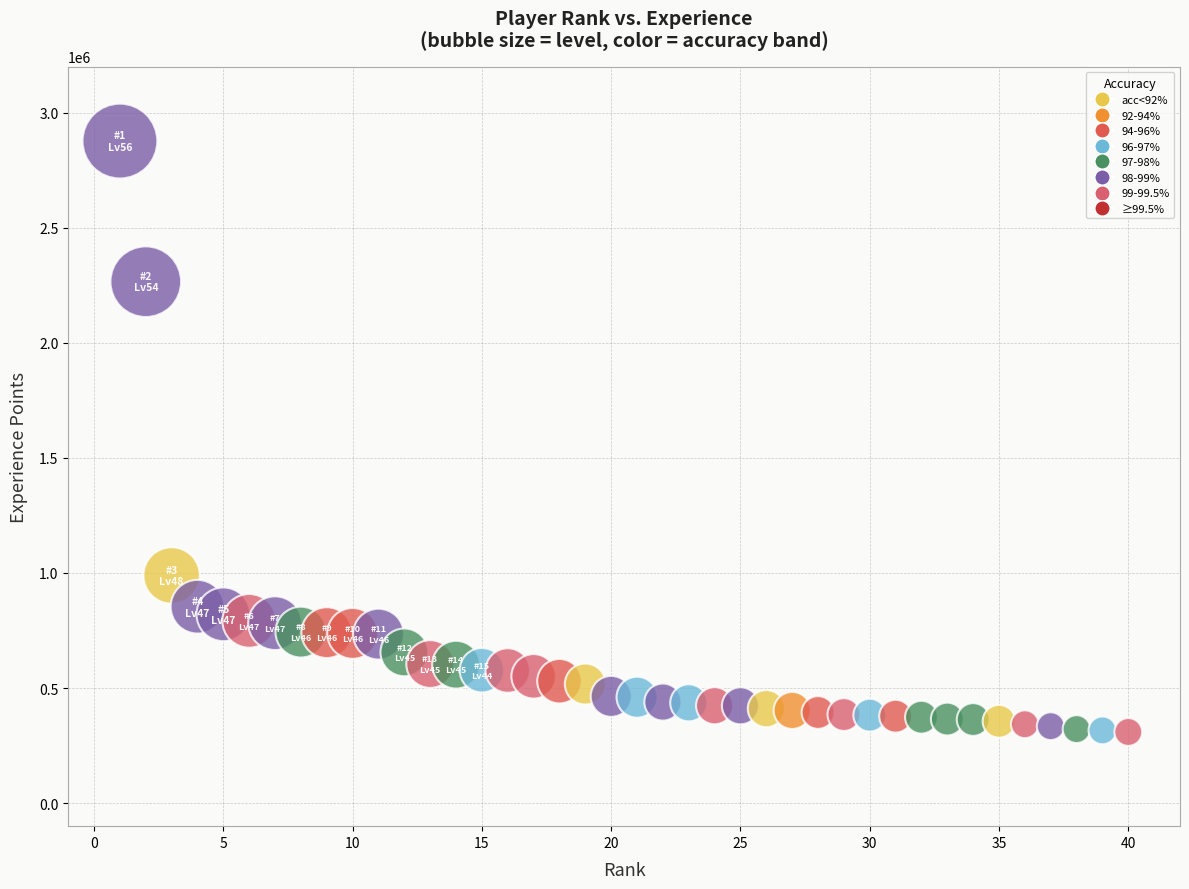

What is the range of X values (max minus min)?

39